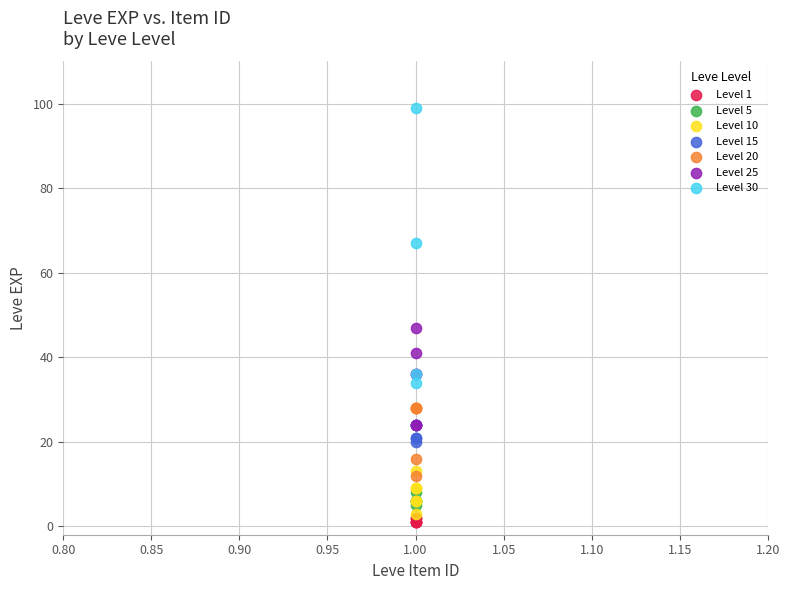

Which series contains the highest Y value?

Level 30